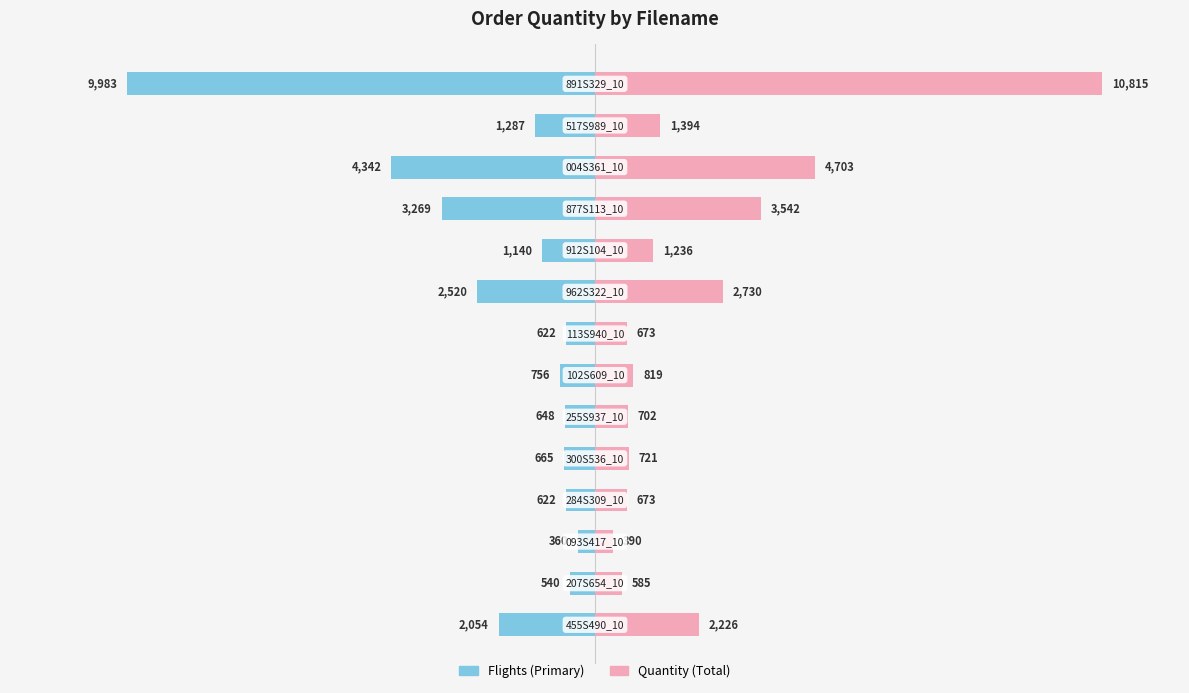

What are all the series names shown in the legend?

Flights (Primary), Quantity (Total)